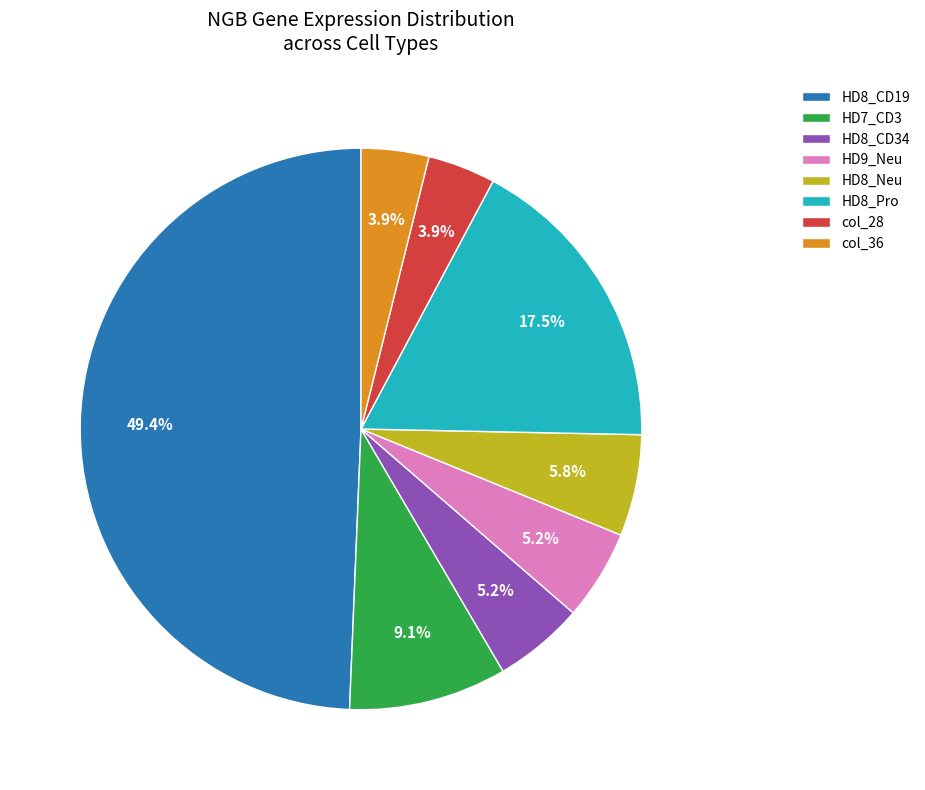

Does HD8_Neu represent more than half of the total?

No